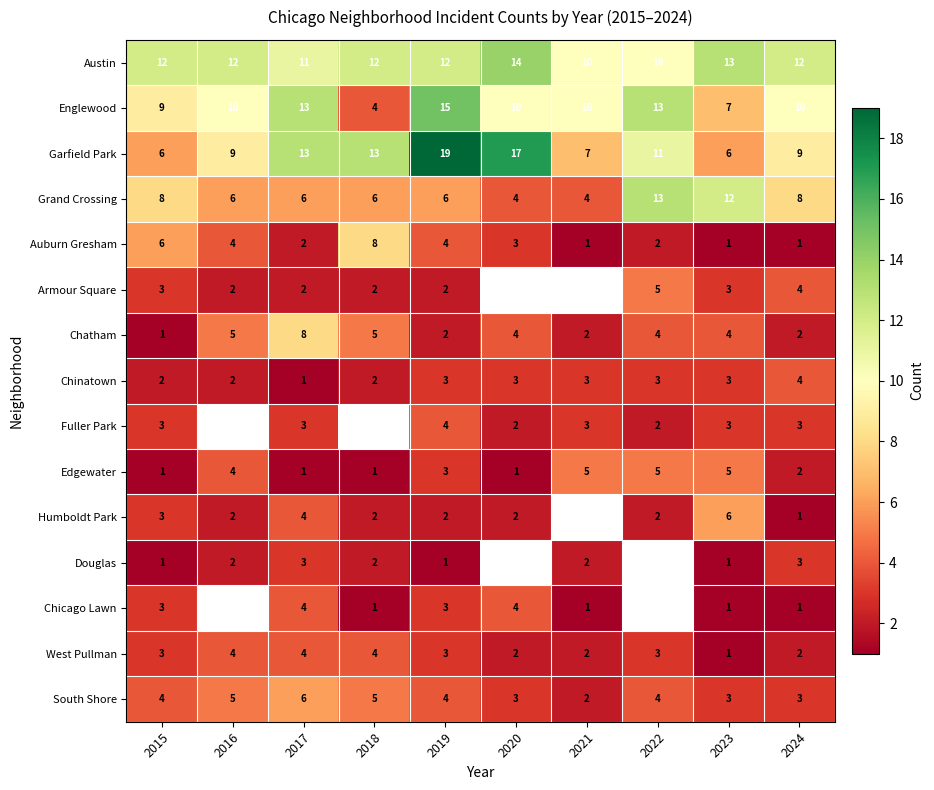

Which series changed the most between 2015 and 2019?

Garfield Park